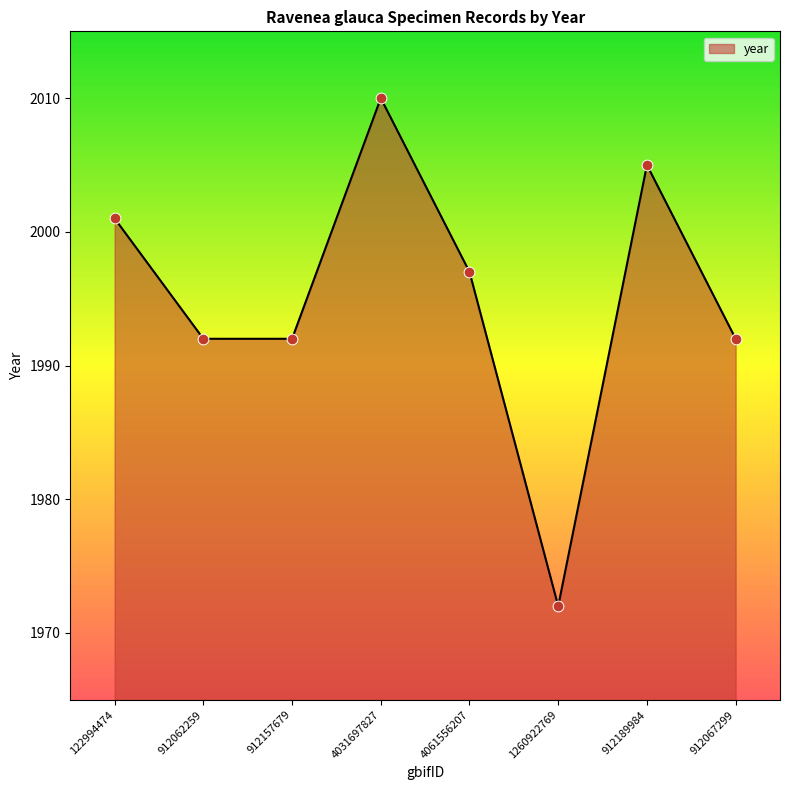

What is the change in value from 4031697827 to 912067299?

-18